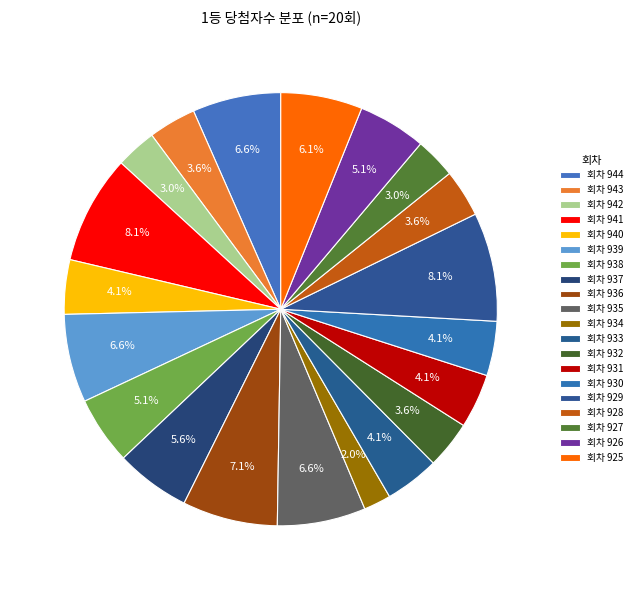

Is there any slice that represents more than half of the pie?

No